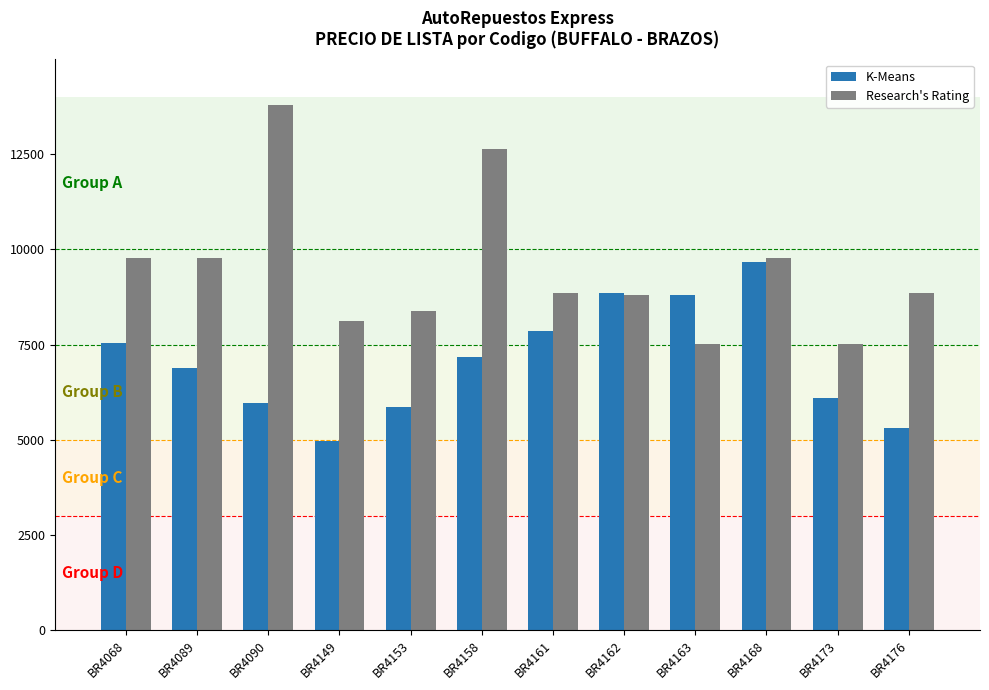

What are all the series names shown in the legend?

K-Means, Research's Rating